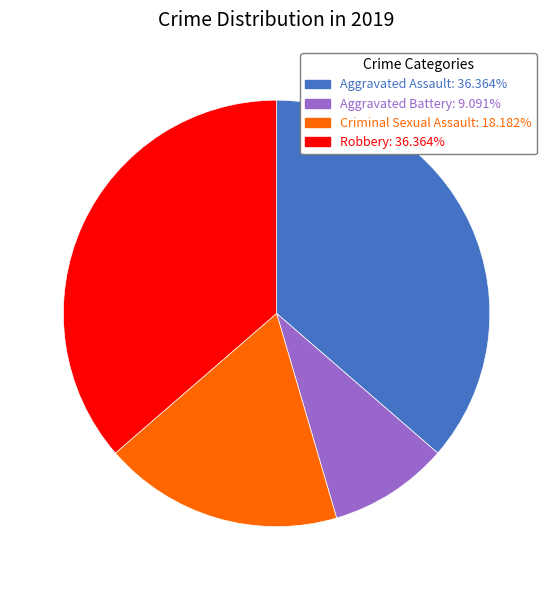

Does any single category account for the majority?

No